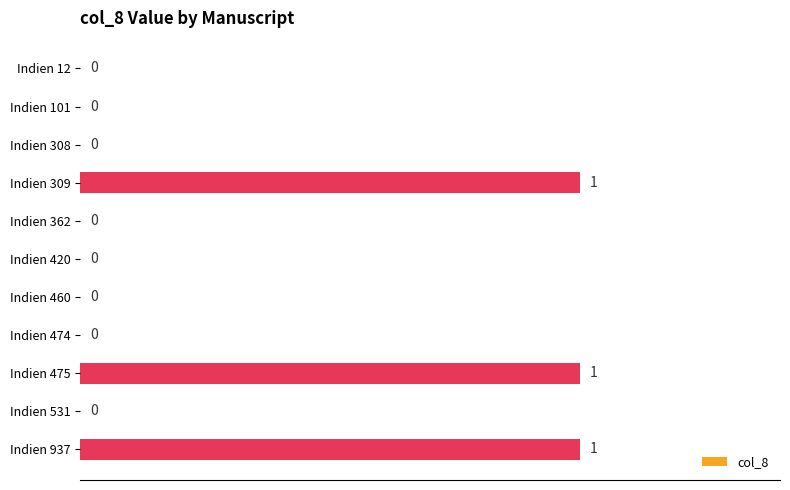

What is the sum of all values?

3